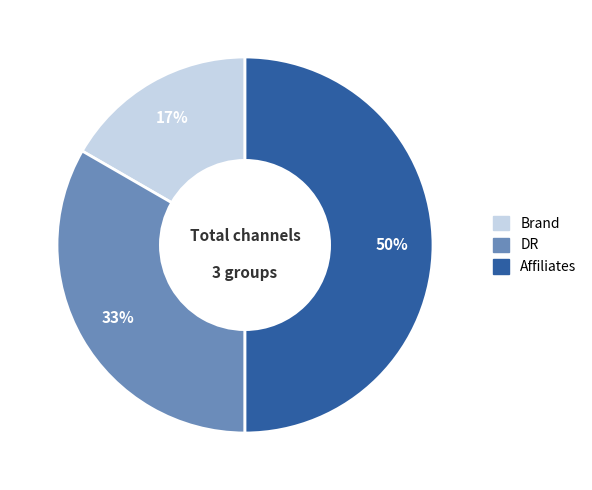

To the nearest percent, what portion does Affiliates represent?

50%